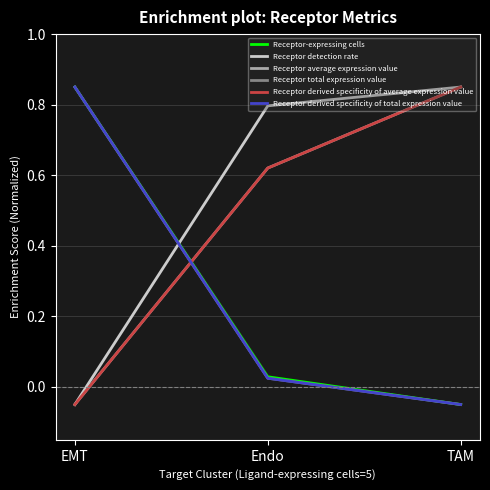

Does the chart have visible grid lines?

Yes